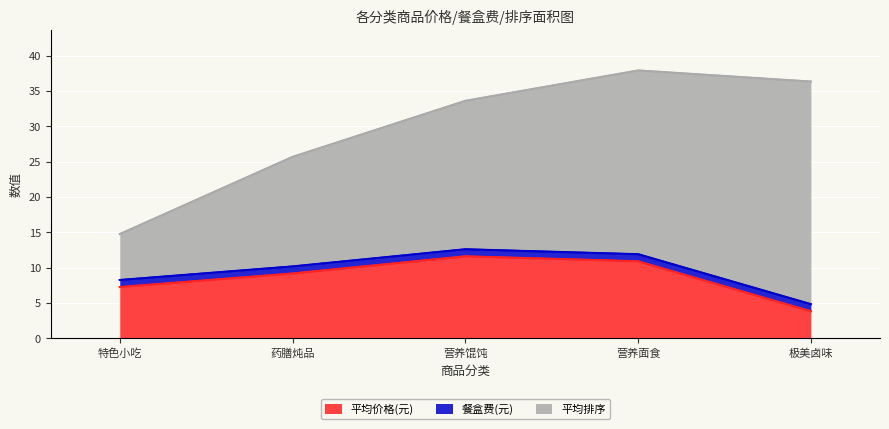

The 平均排序 series shows 9.7 at 药膳炖品. True or false?

False